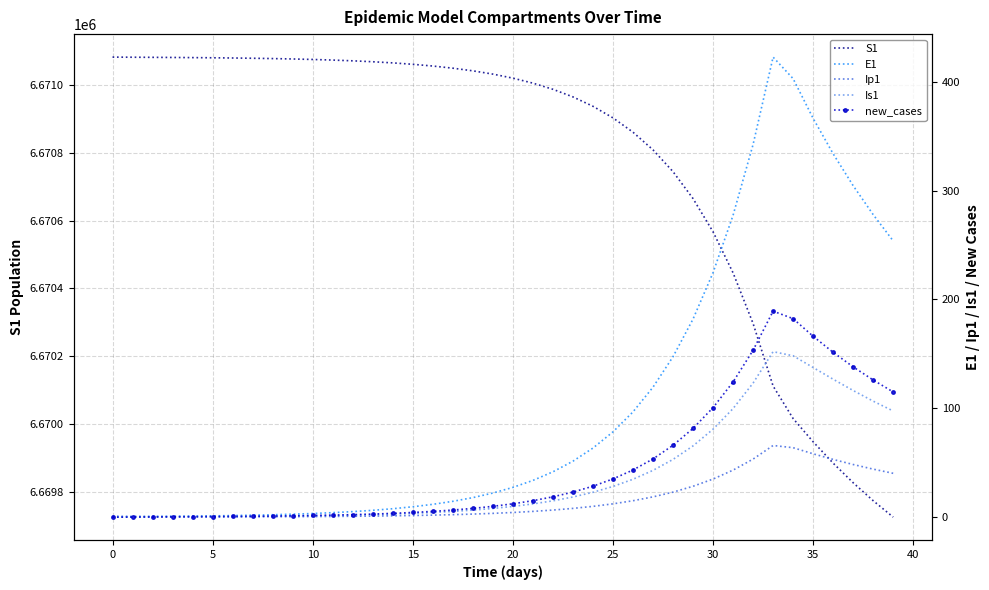

What is the spread (max minus min) of values at 32?

6670243.1